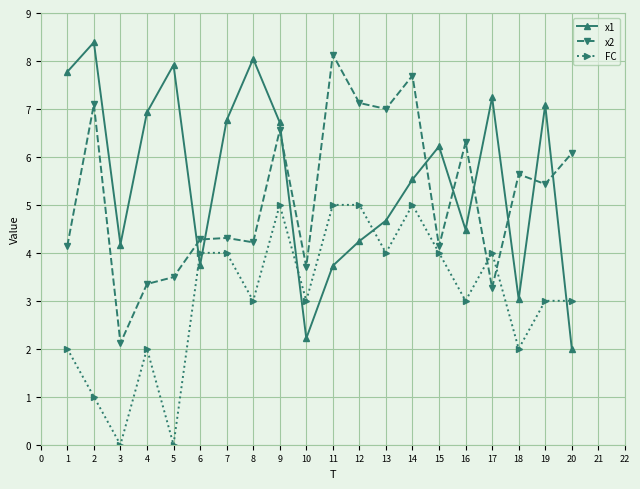

What is the total value across all series at 6?

12.0